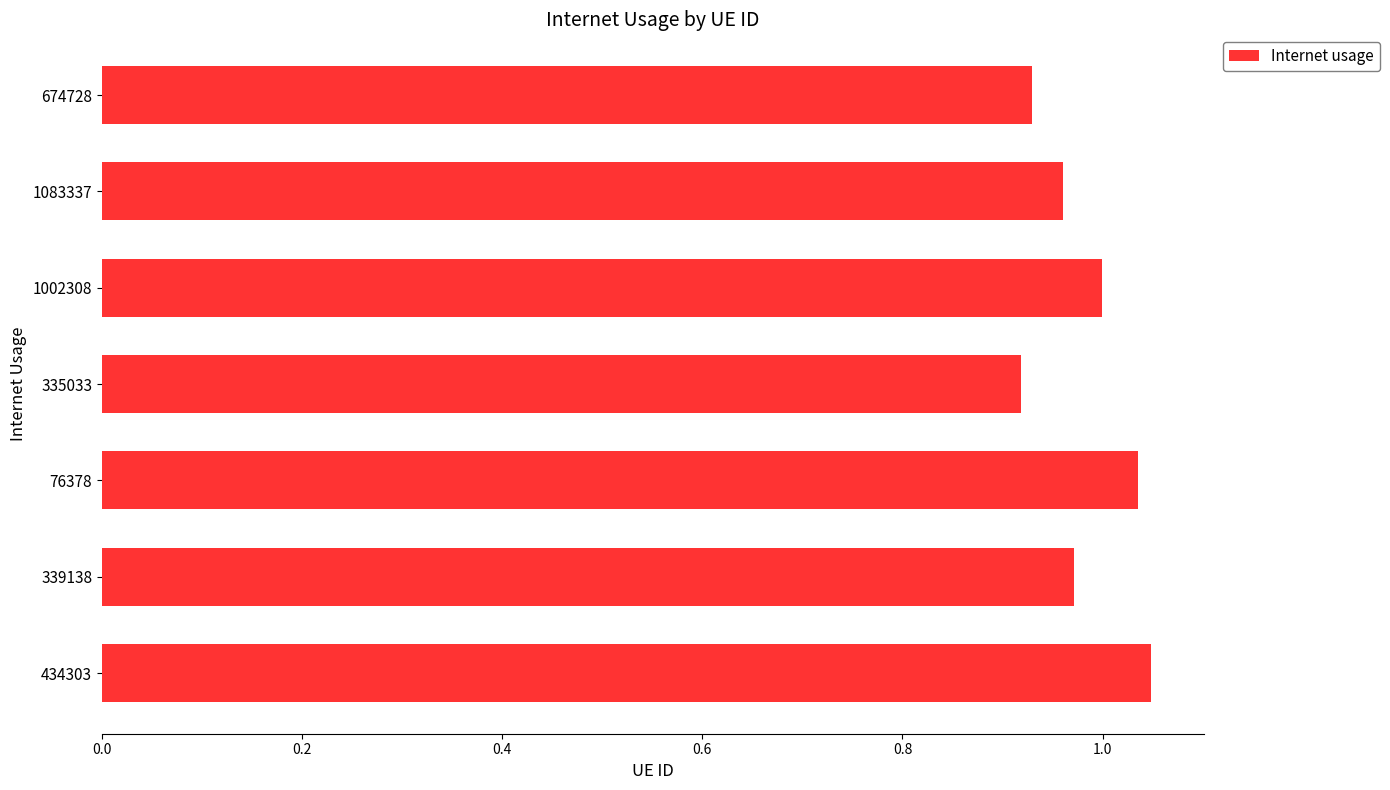

What is the change in value from 339138 to 76378?

+0.1